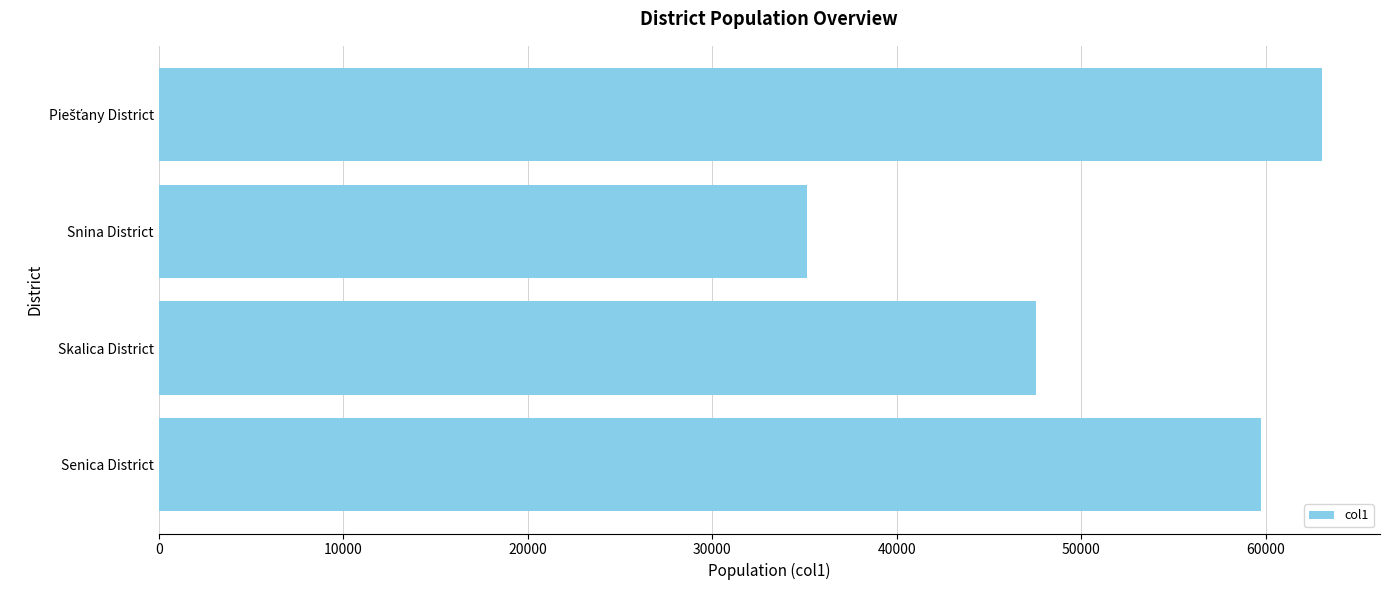

Reading top to bottom, list all the values displayed in this chart.

63032	35125	47525	59749